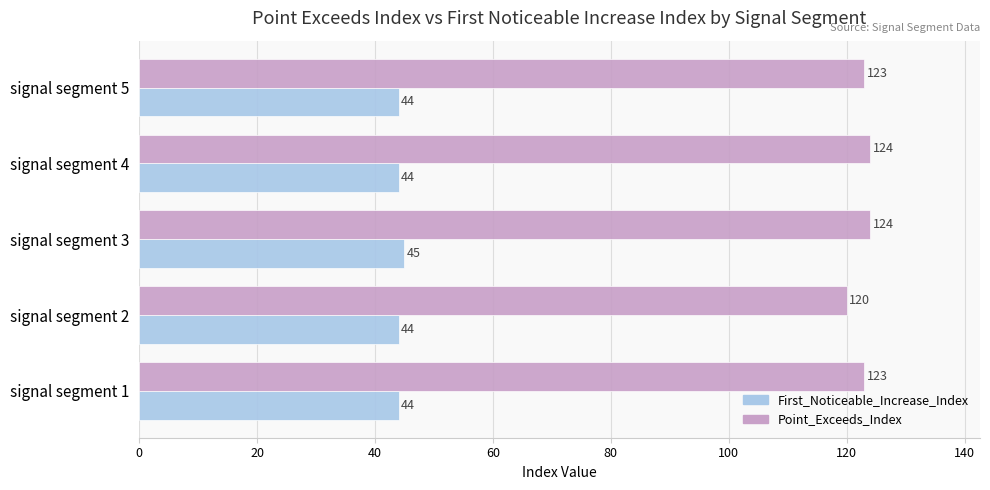

Which series changed the most between signal segment 2 and signal segment 4?

Point_Exceeds_Index